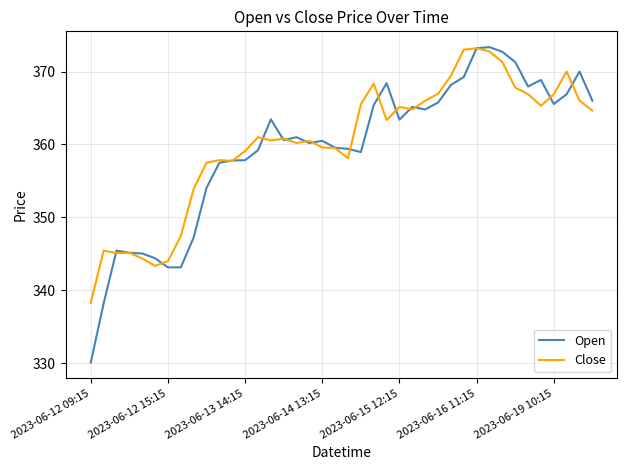

What is the maximum value shown in the chart?

373.4